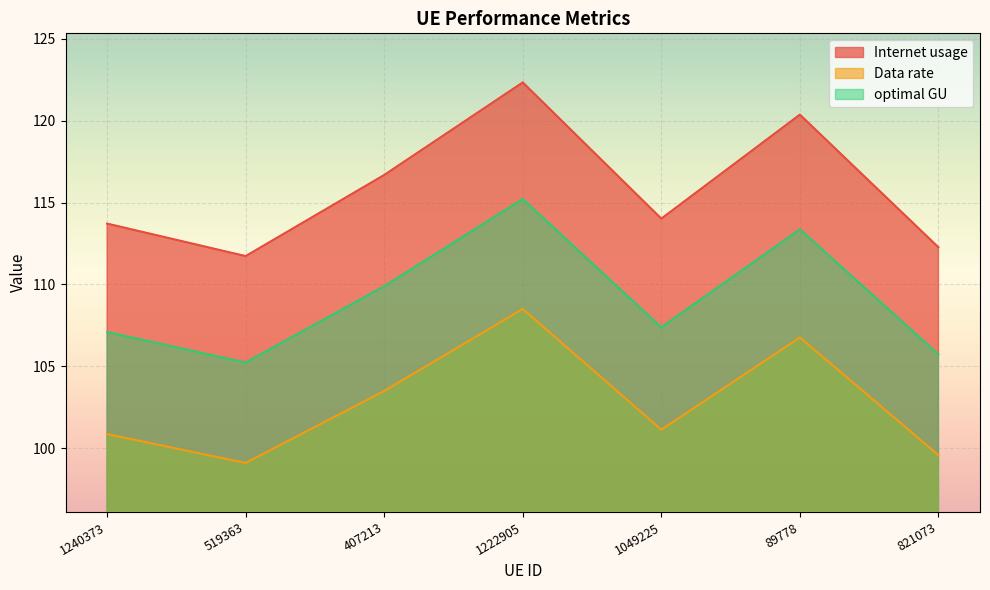

Where is the first local maximum for optimal GU?

1222905